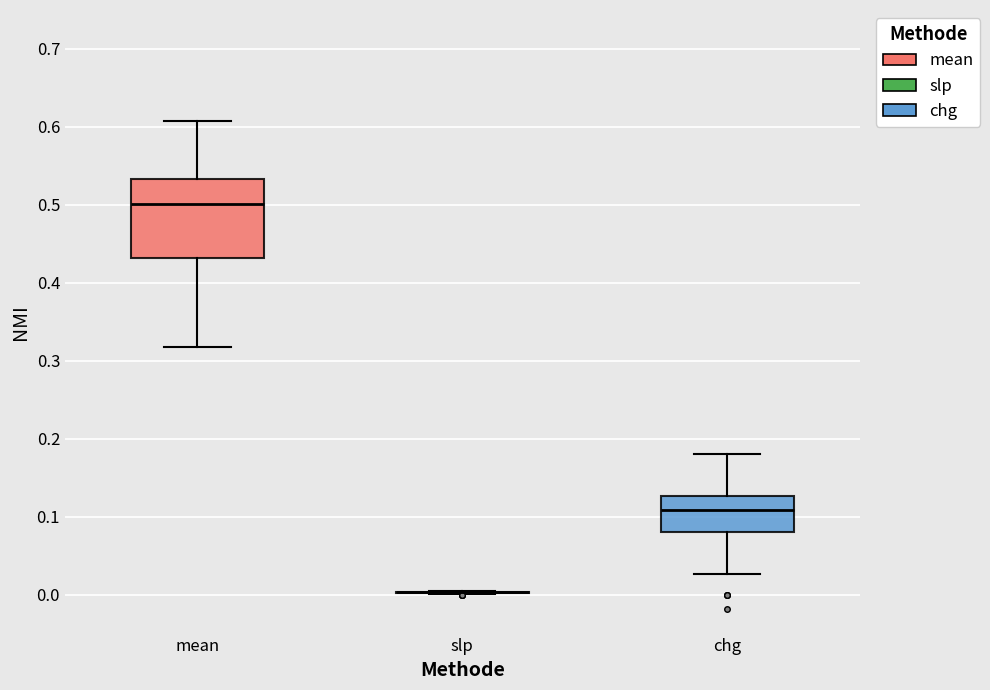

Which box is the tallest, from its lower edge to its upper edge?

mean